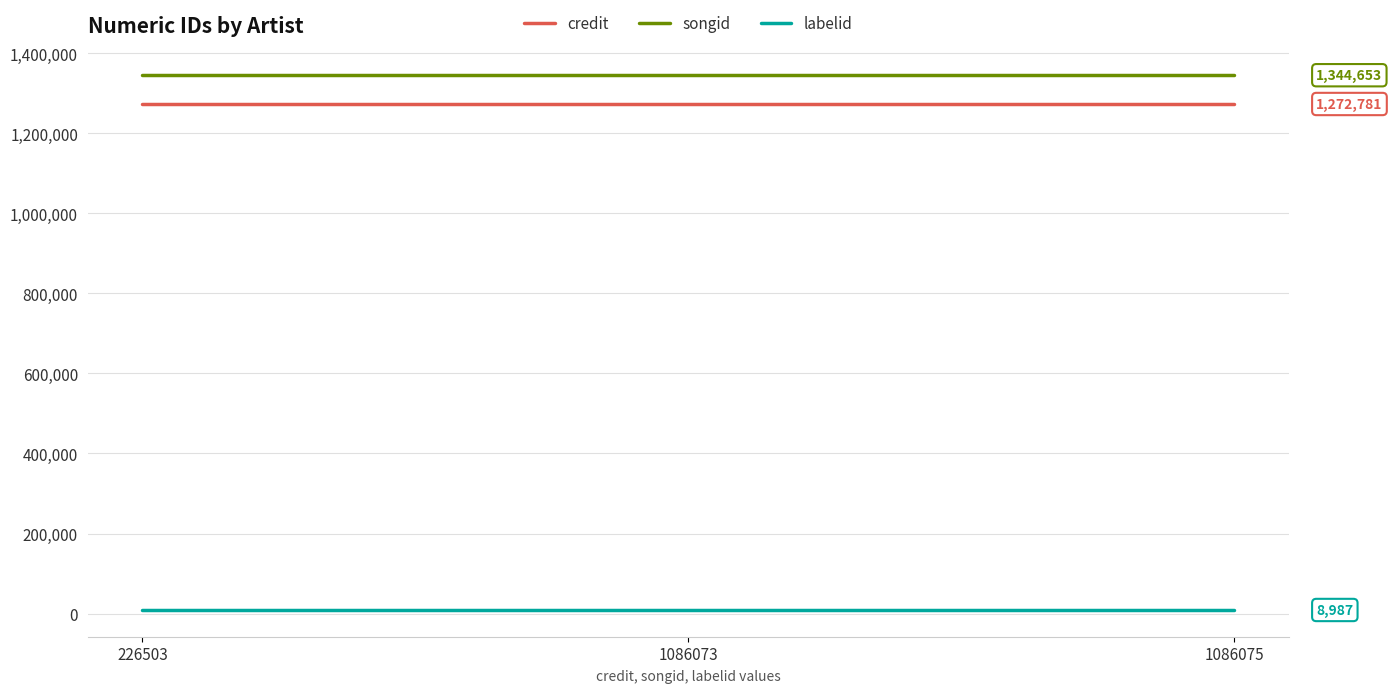

What are all the series names shown in the legend?

credit, songid, labelid